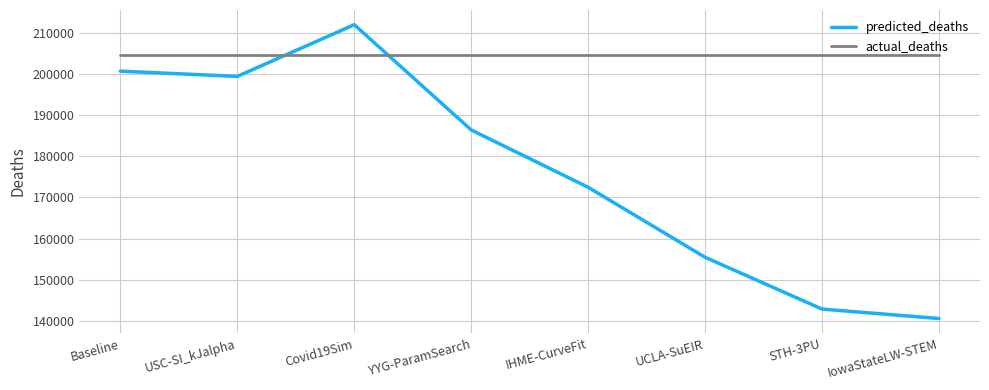

What are all the series names shown in the legend?

predicted_deaths, actual_deaths